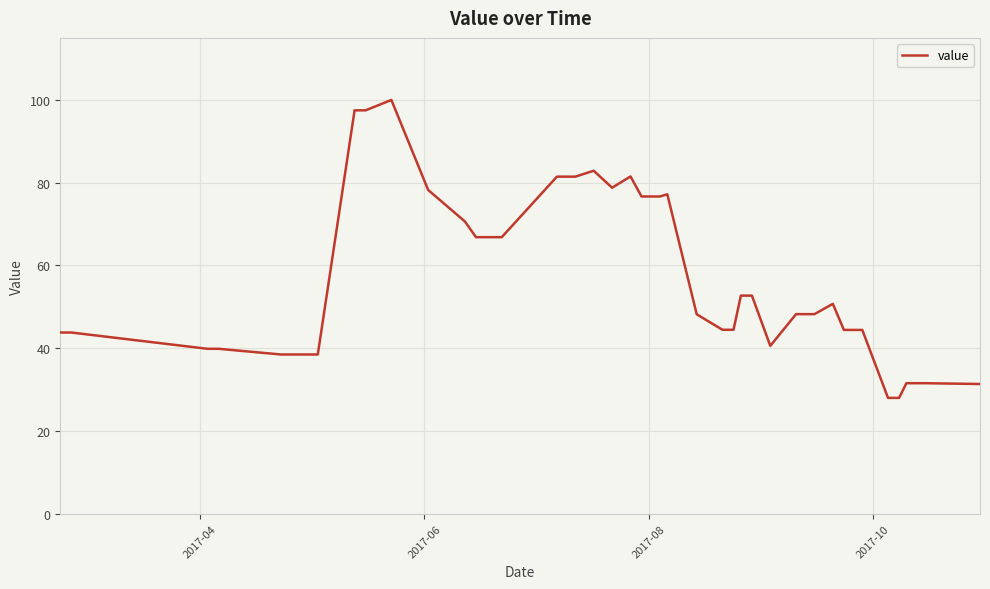

What is the greatest value displayed?

100.0